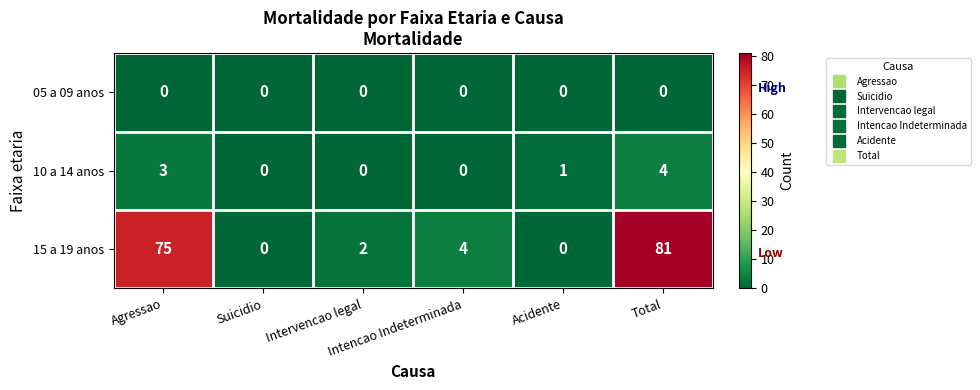

Which series has the largest total across all categories?

15 a 19 anos